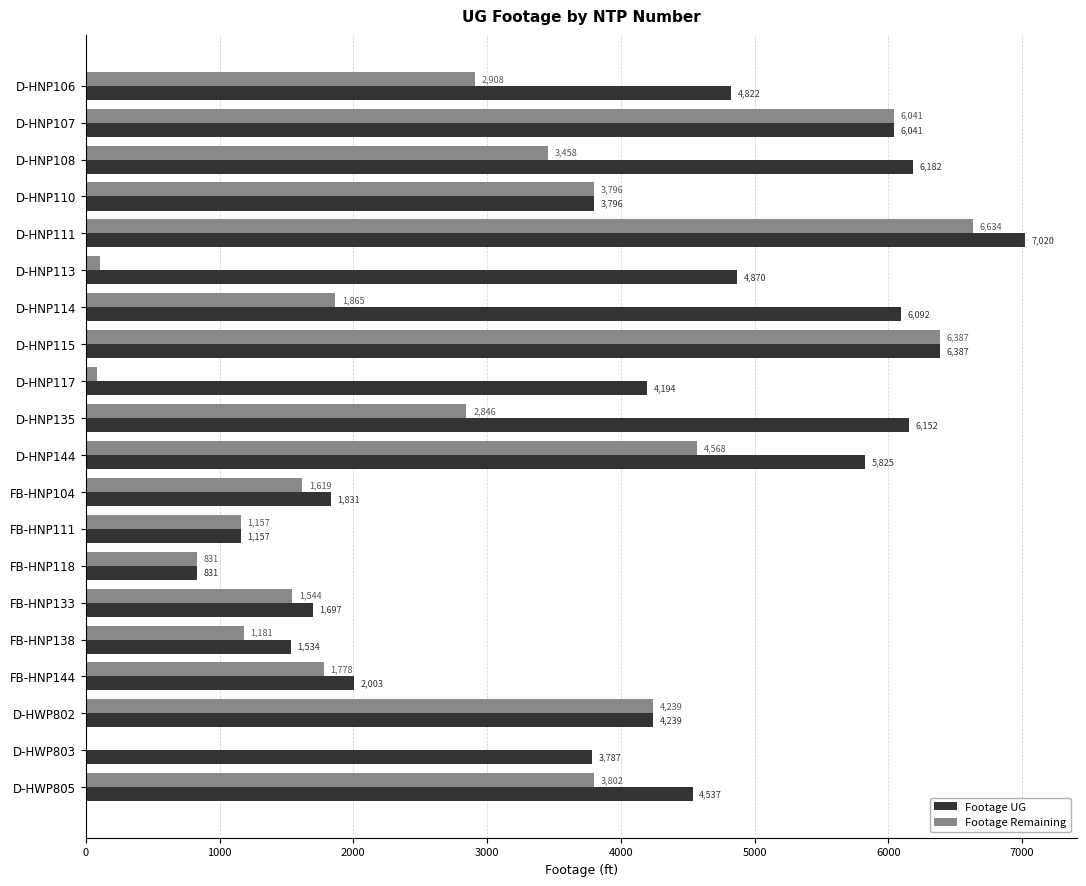

How many values in the Footage Remaining series are below 2846?

10